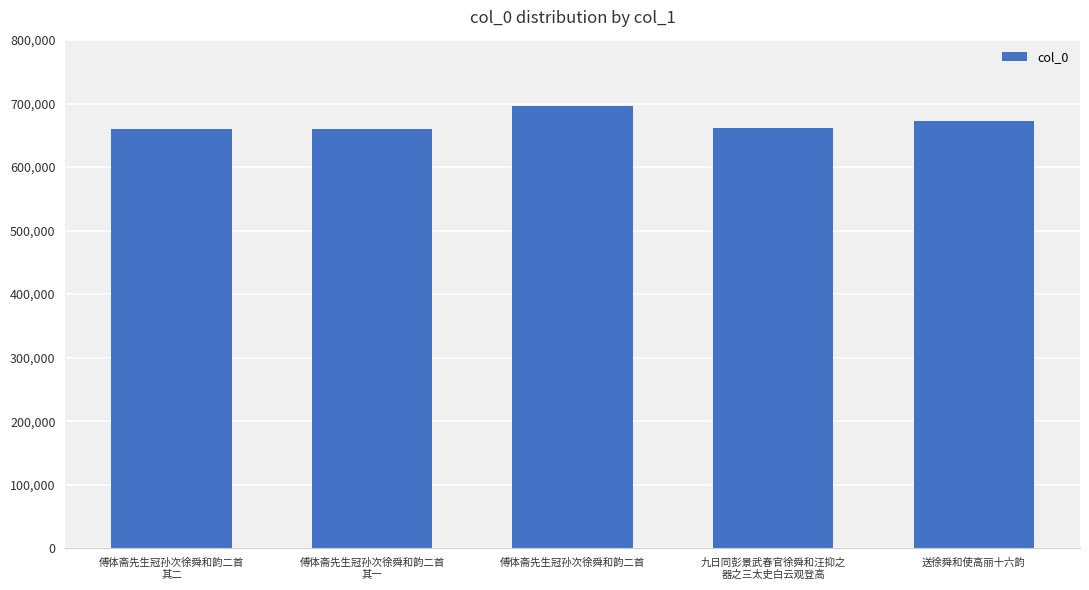

What is the greatest value displayed?

696182